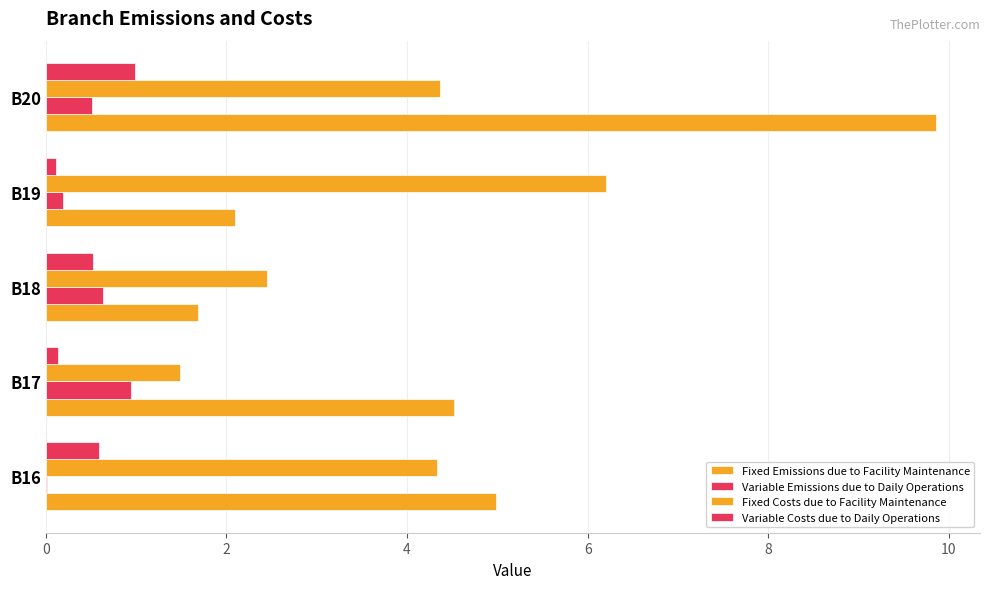

How many categories are shown in the chart?

5